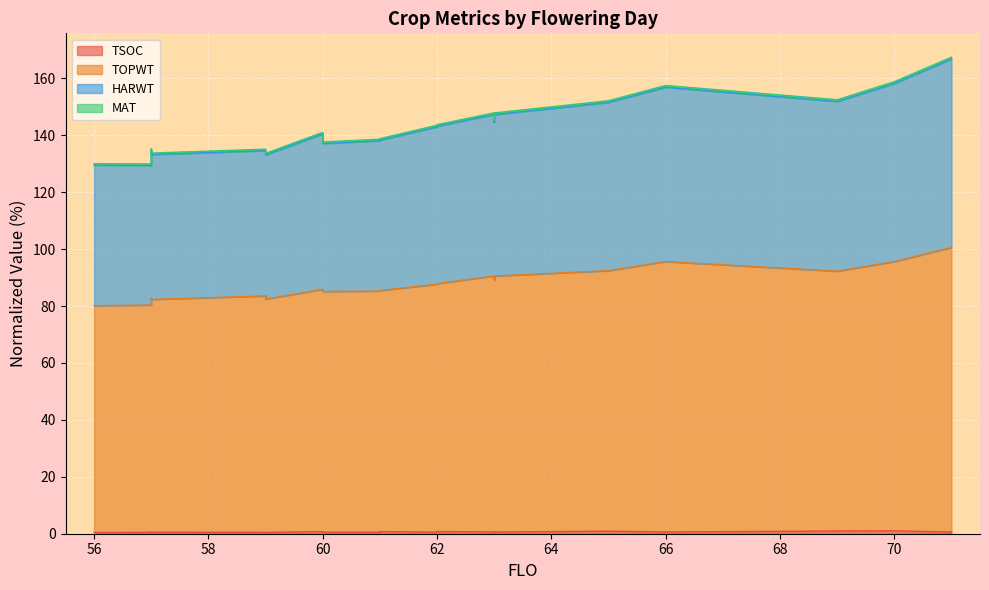

At which category is the sum across all series the highest?

71